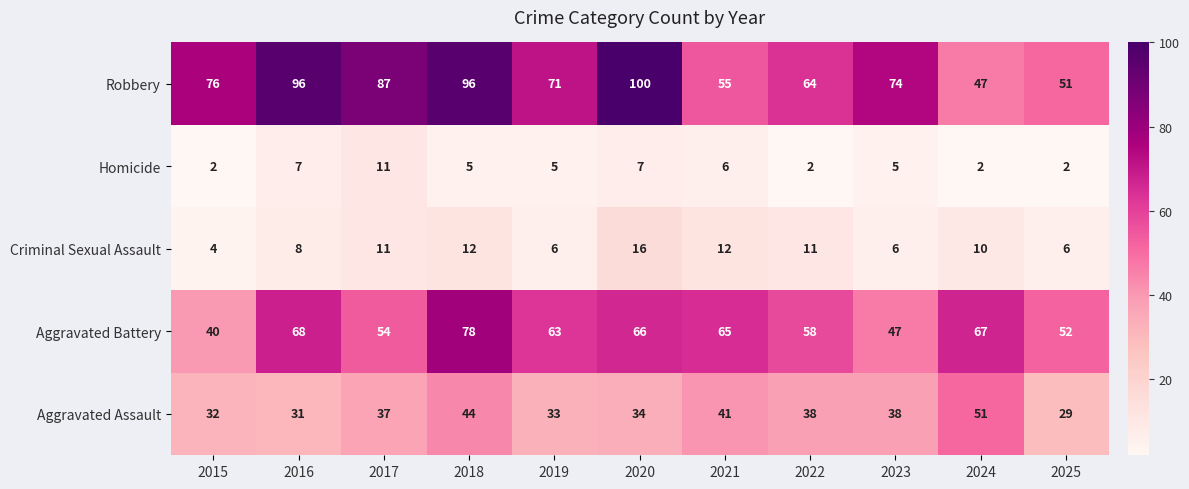

Which series has the largest total across all categories?

Robbery